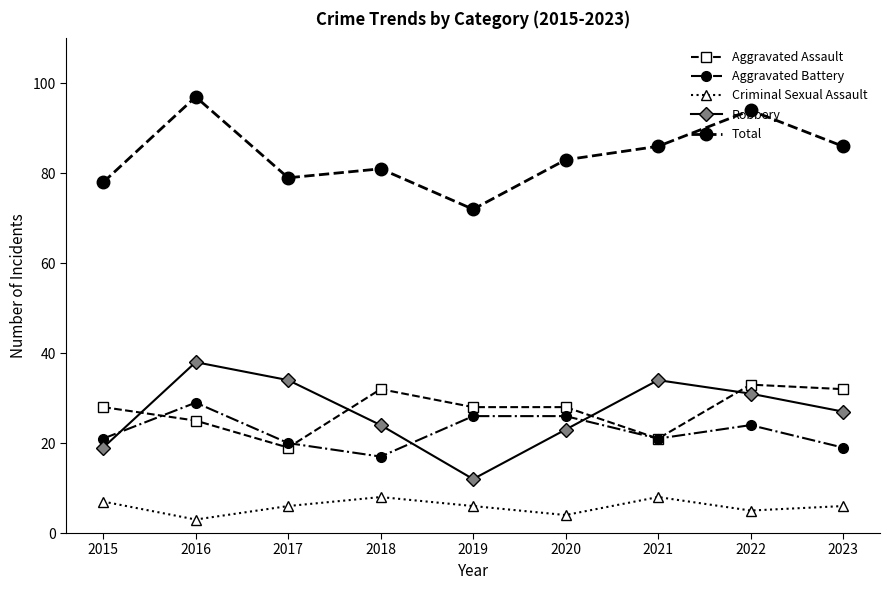

True or false: Total has a value of 86 at 2023.

True